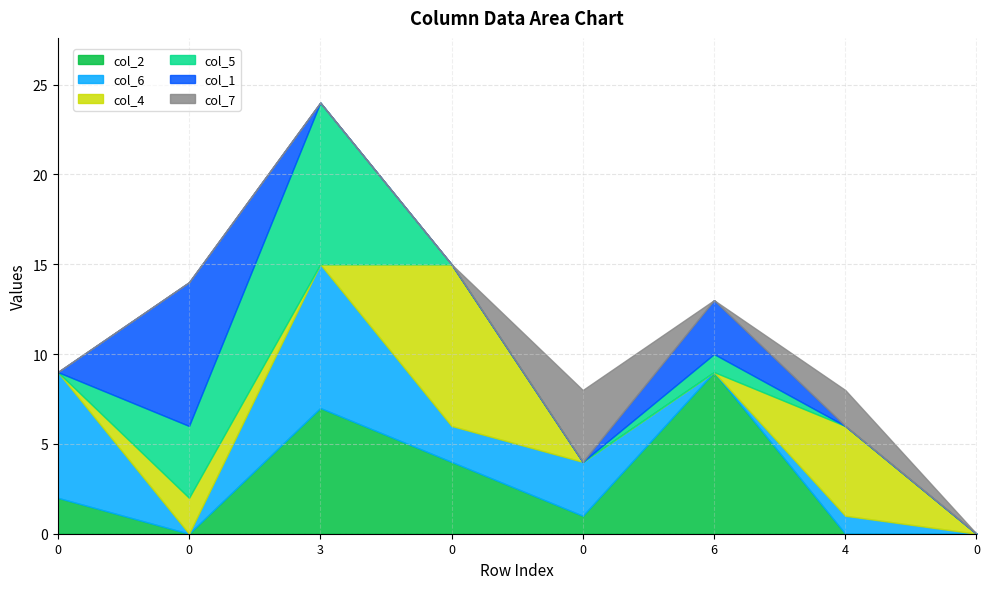

What are all the series names shown in the legend?

col_2, col_6, col_4, col_5, col_1, col_7